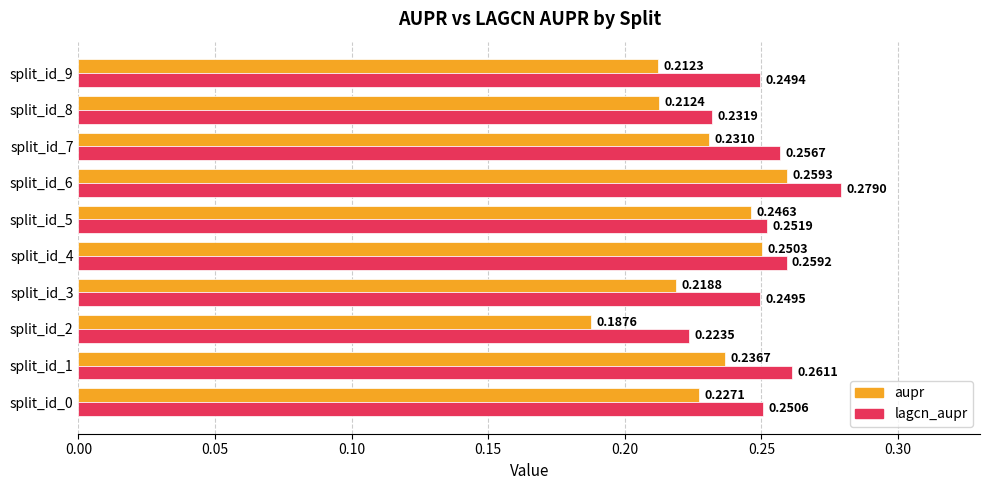

List the series in order of their peak value, highest first.

lagcn_aupr, aupr